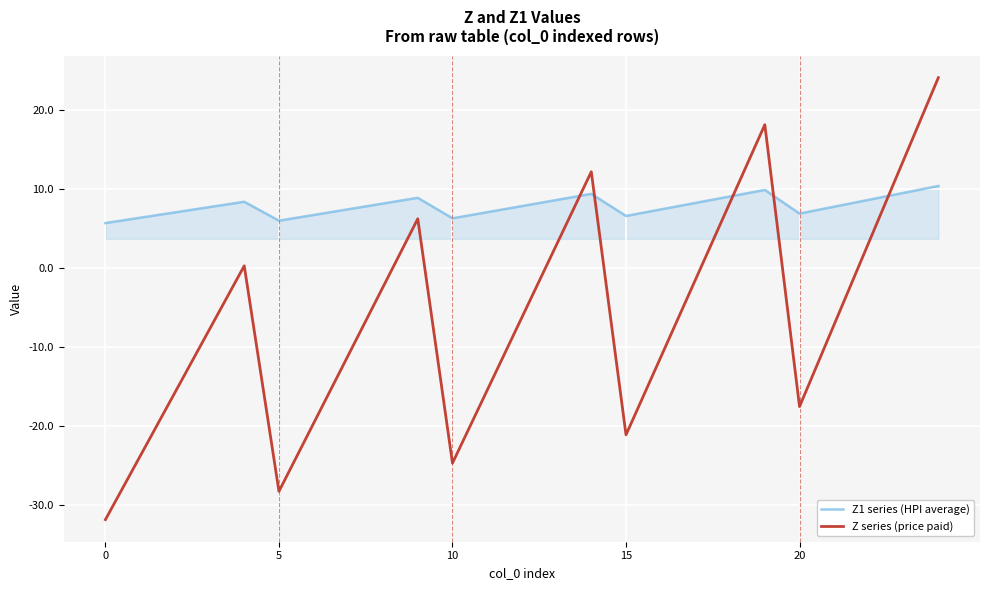

How many times do Z series (price paid) and Z1 series (HPI average) cross each other?

5